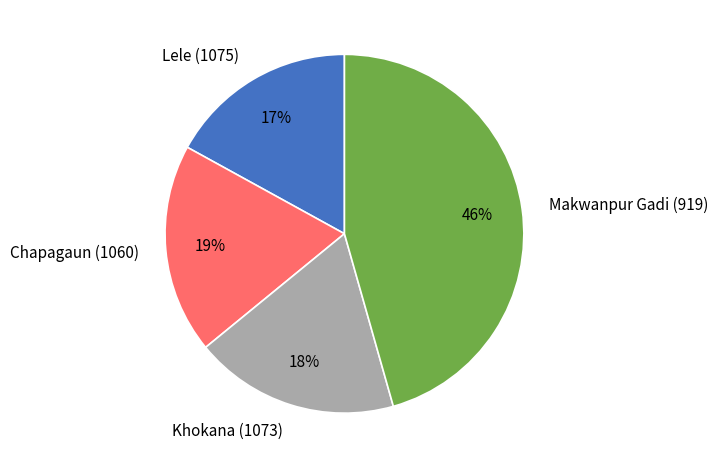

To the nearest percent, what is the difference between the largest and smallest slice percentages?

29%